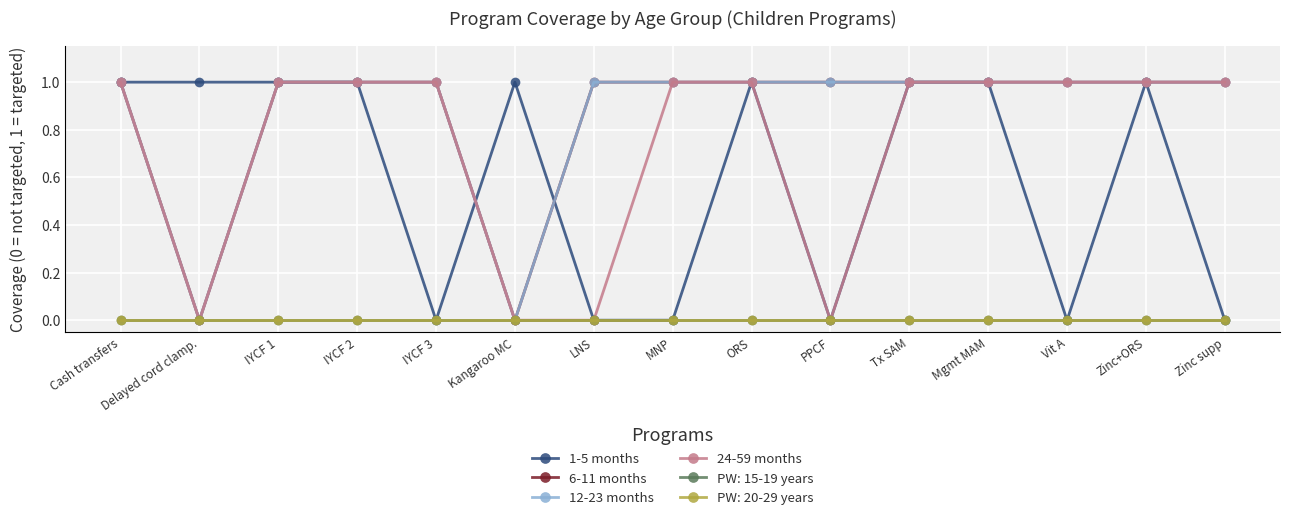

Does the chart have visible grid lines?

Yes